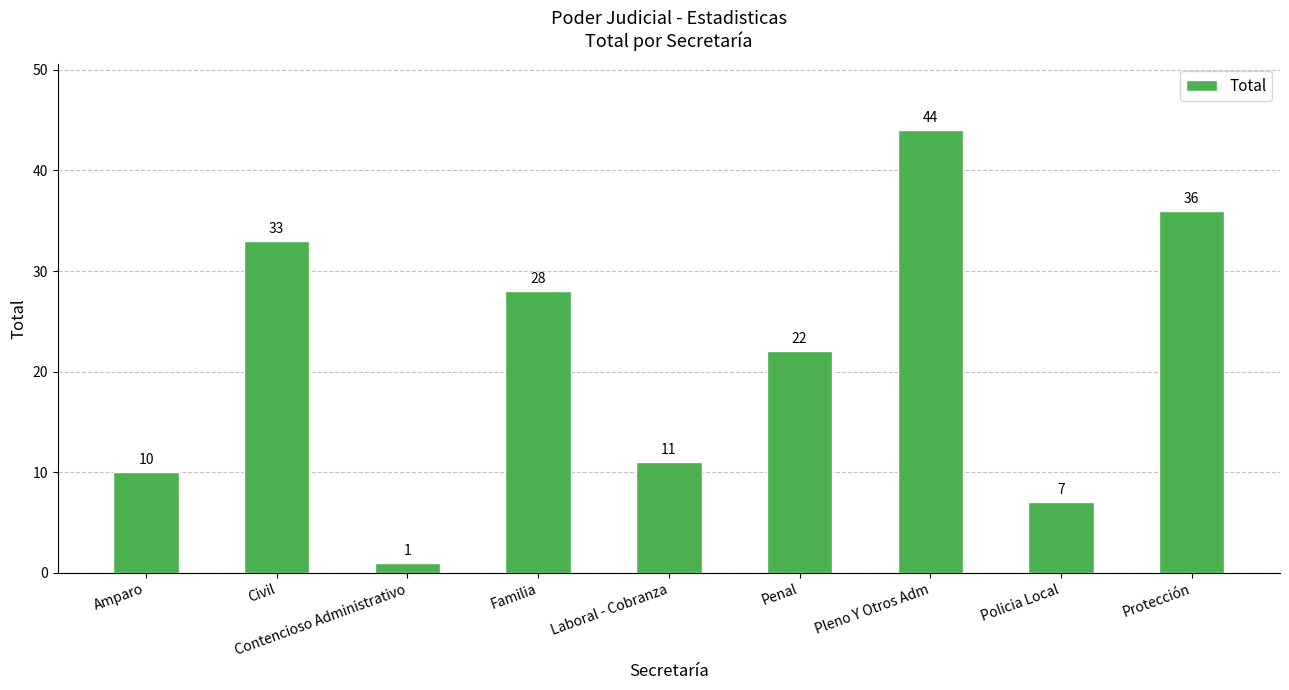

What position from the left is Civil?

2